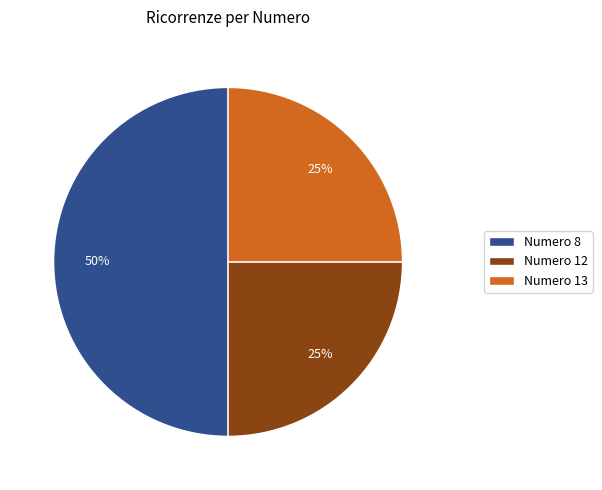

Between Numero 13 and Numero 8, which is larger?

Numero 8